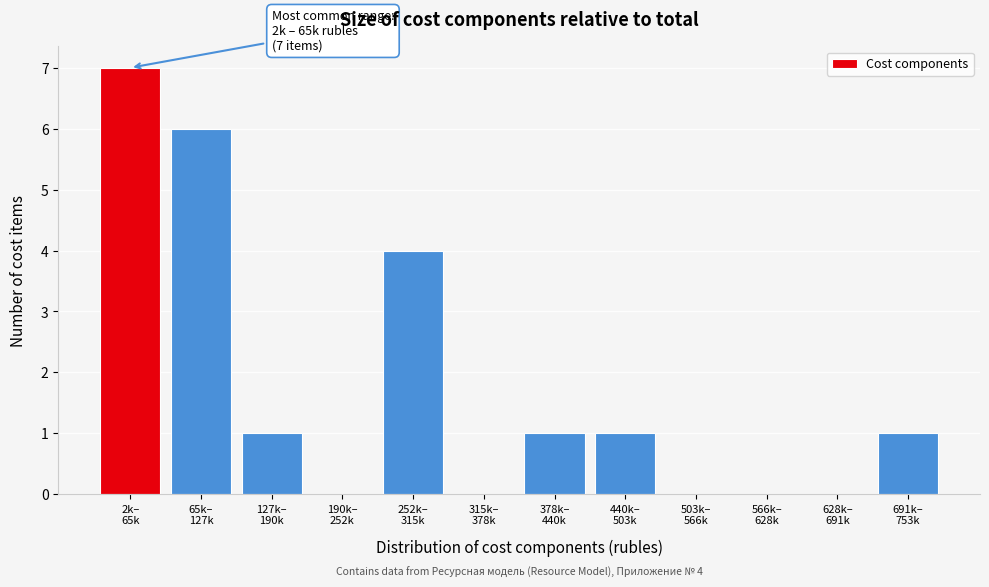

What is the sum of all values?

21